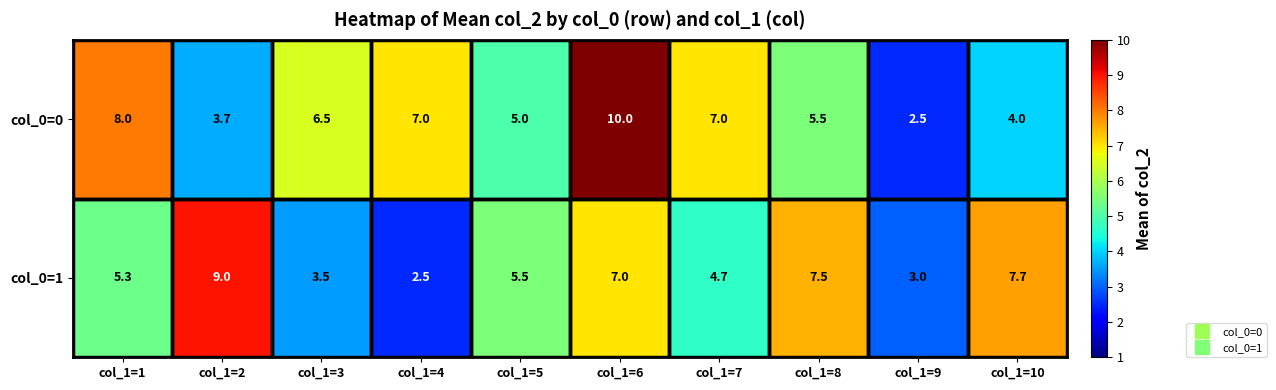

Which series has the largest range (max minus min)?

col_0=0